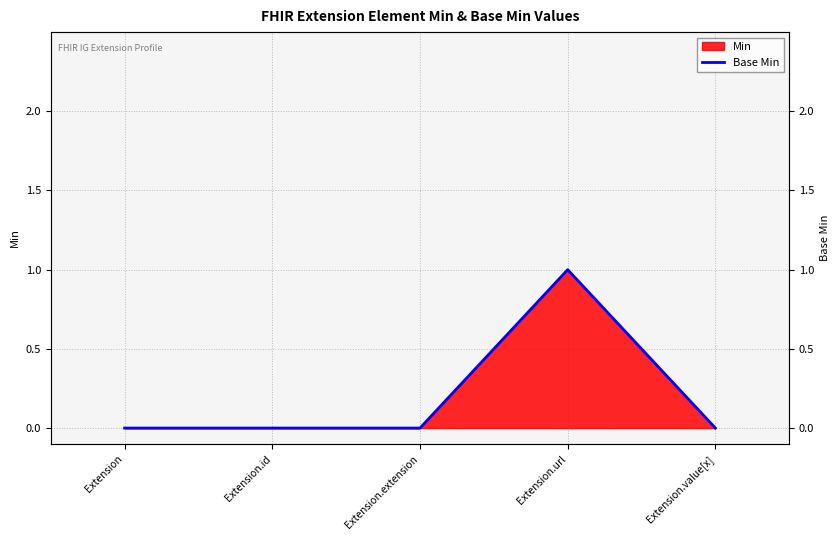

What is the change in value from Extension.extension to Extension.url?

+1